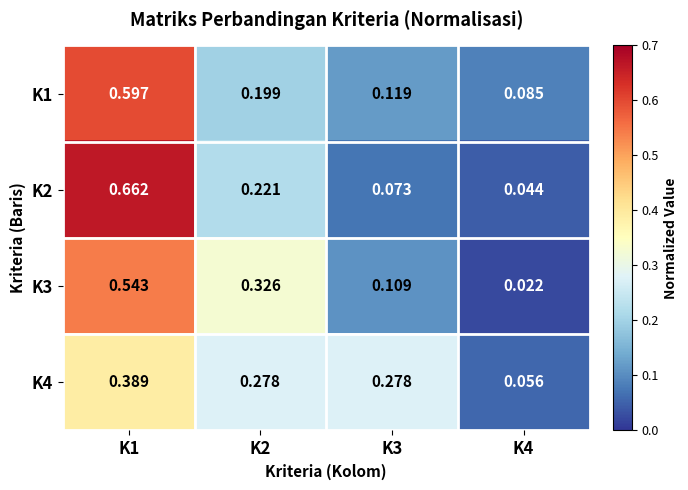

Is the value of K2 at K2 greater than the value of K4 at K1?

No